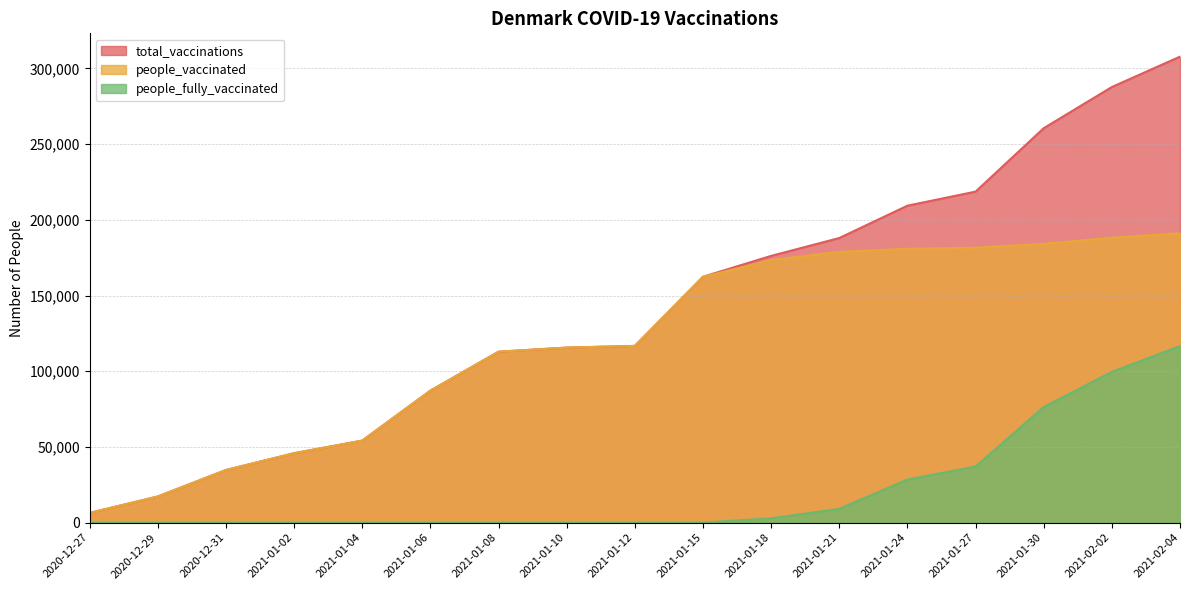

What is the label of the 13th point from the right?

2021-01-04